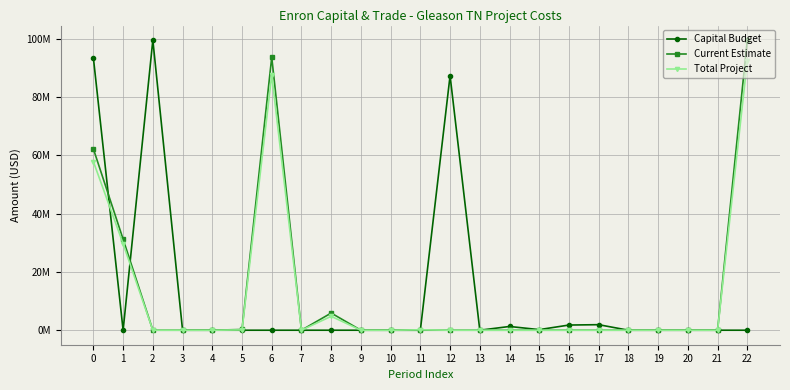

In Capital Budget, how many points are lower than both neighbors (excluding endpoints)?

3